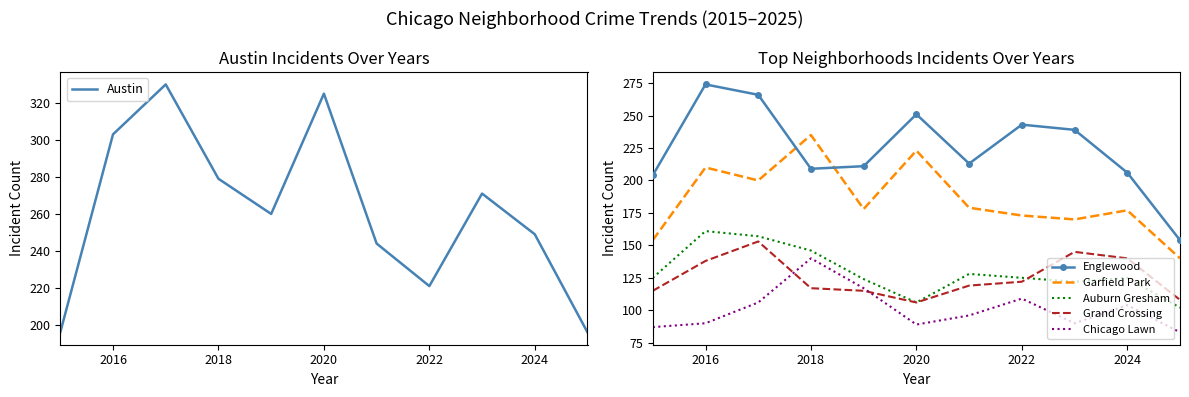

The value of Austin at 2016 is 303. True or false?

True